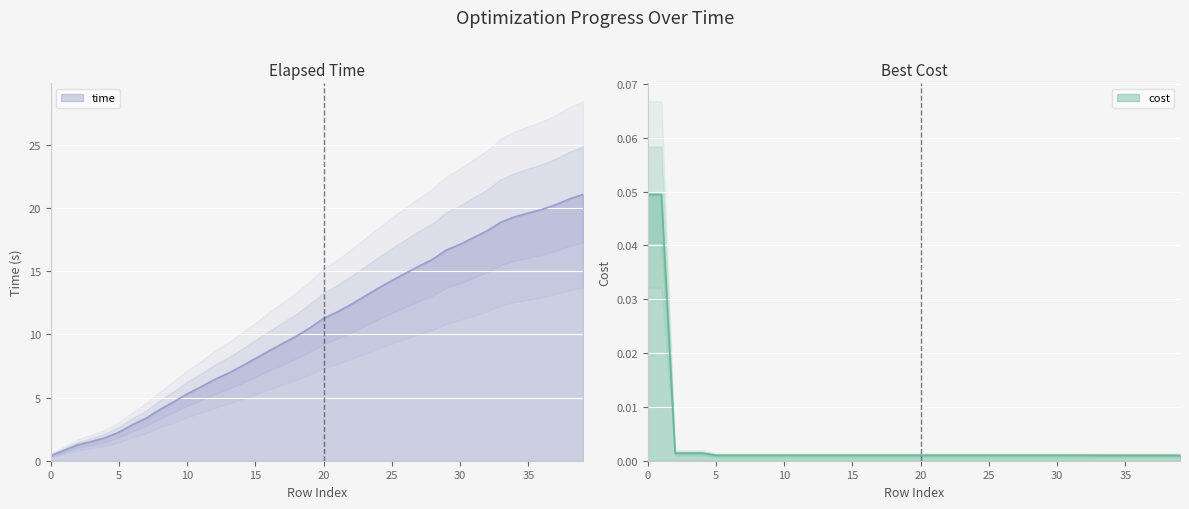

Between 9 and 20, which is larger?

20